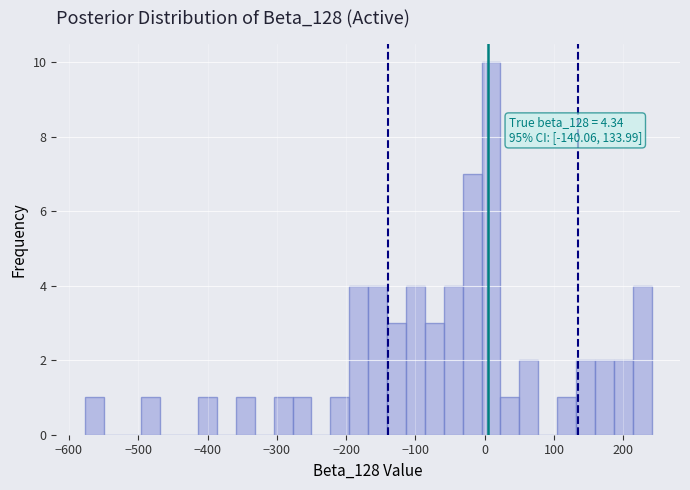

Read against the x-axis, roughly where is the centre of the tallest bar?

10